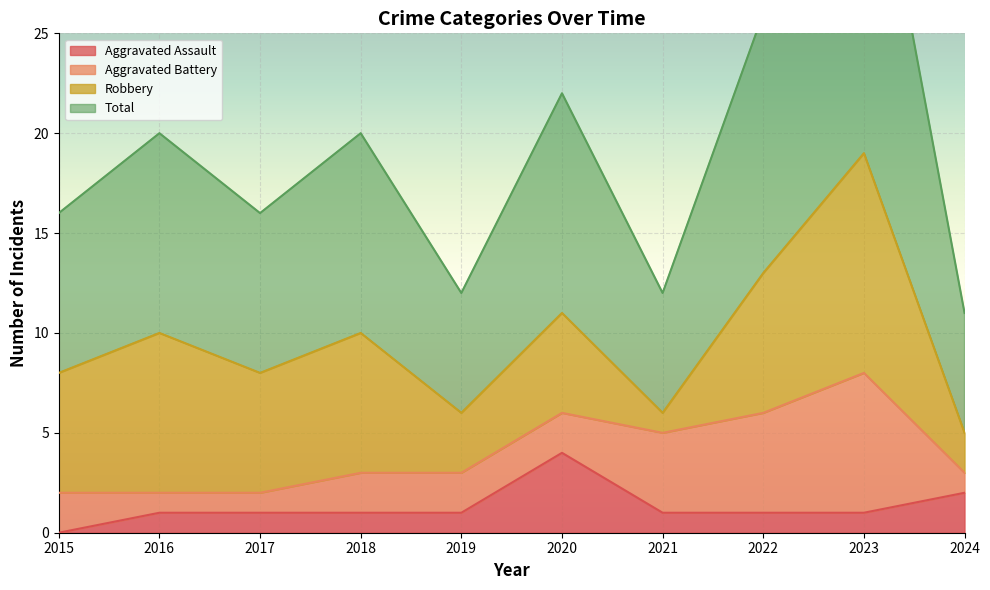

What is the average value of the Aggravated Assault series?

1